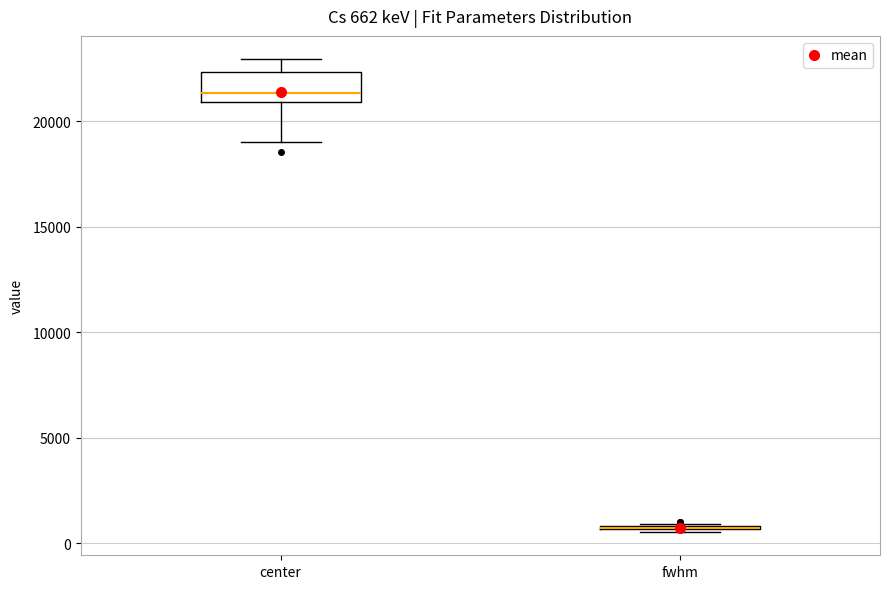

Comparing the boxes themselves (not the whiskers), which one is the tallest?

center